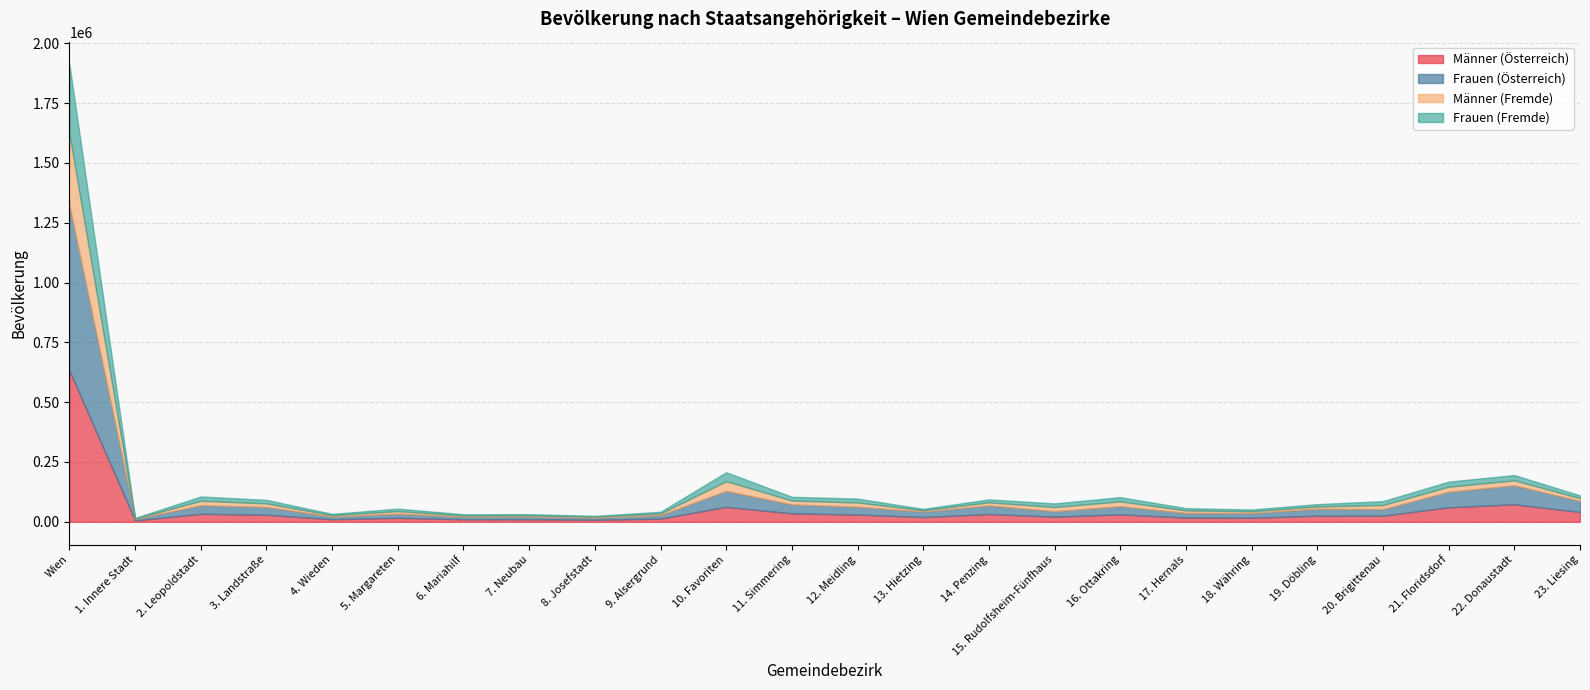

How many lines are shown in the chart?

4